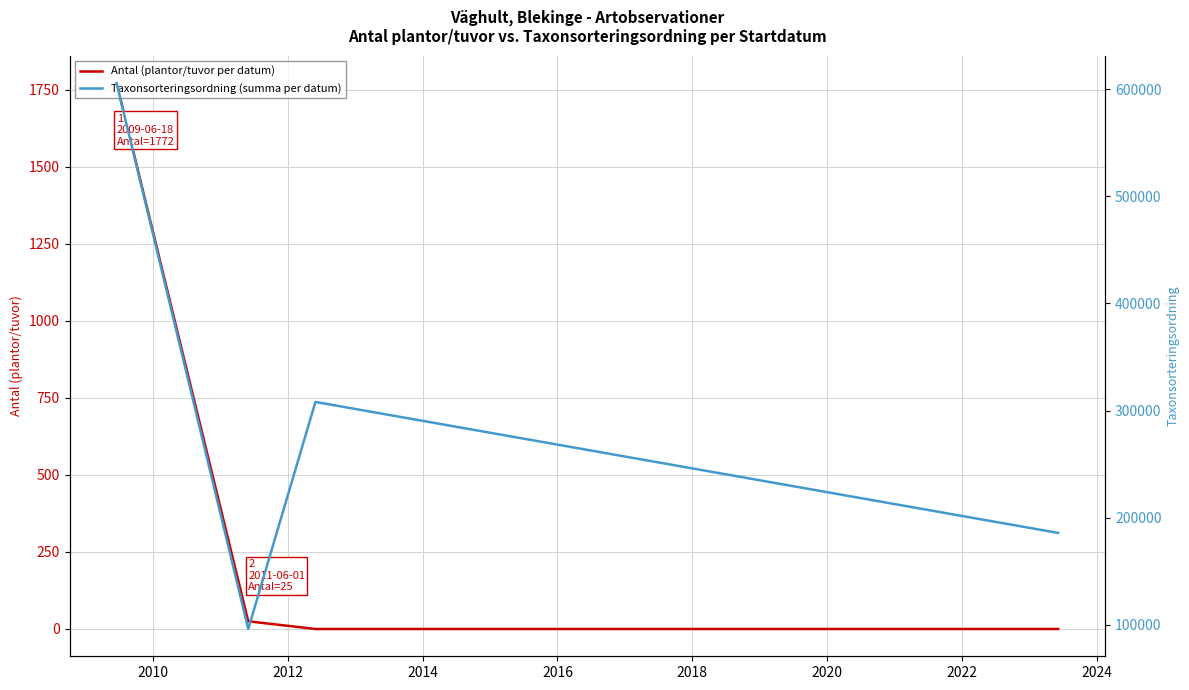

Is this an area chart (filled region under the line)?

No